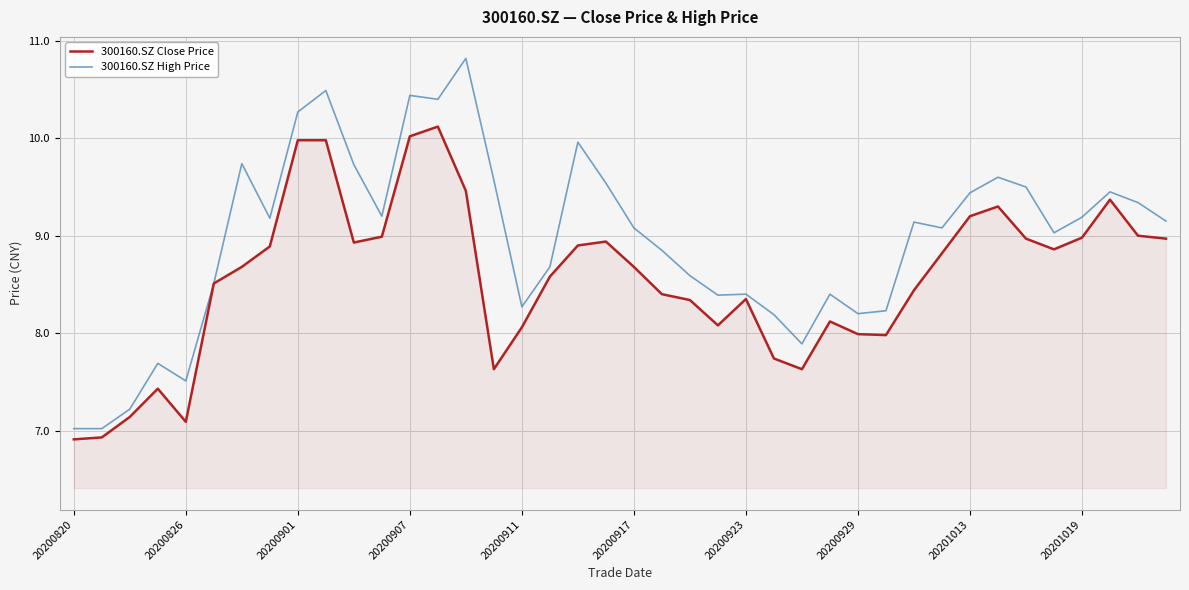

What is the greatest value displayed?

10.8